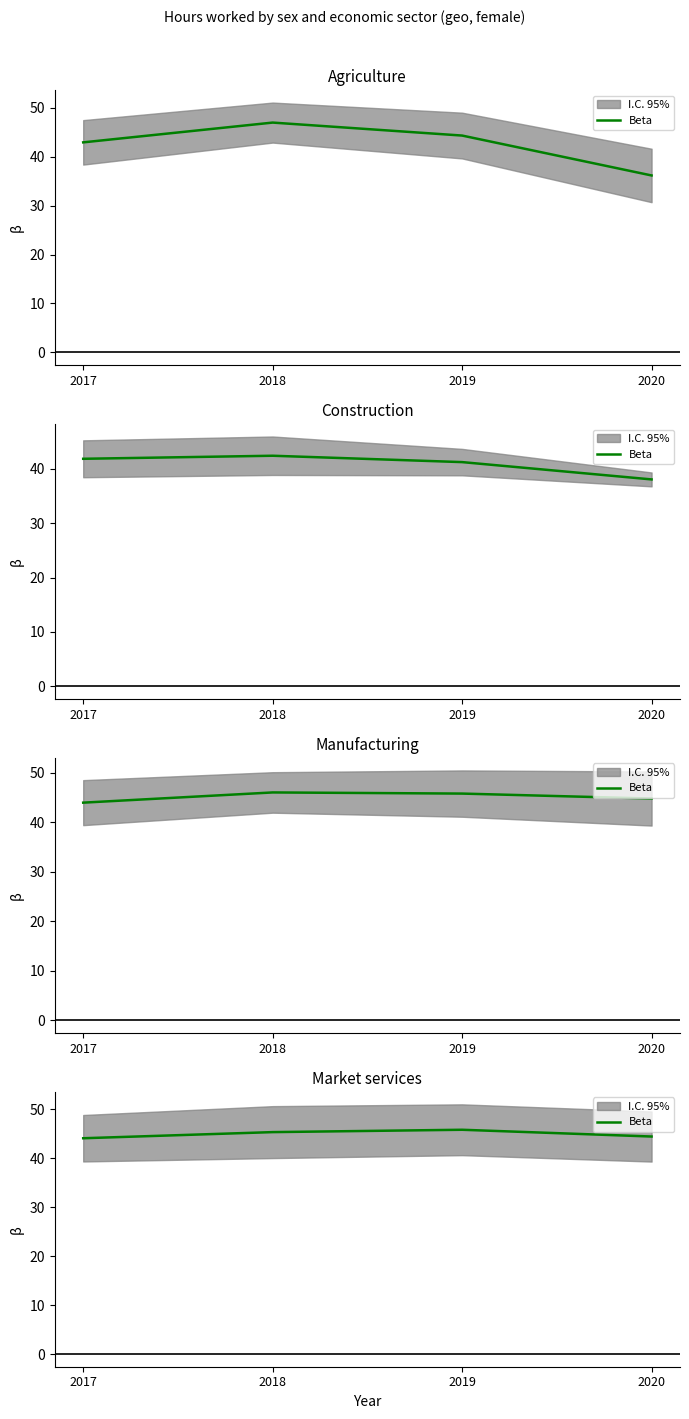

What is the change in value from 2017 to 2018?

+1.2